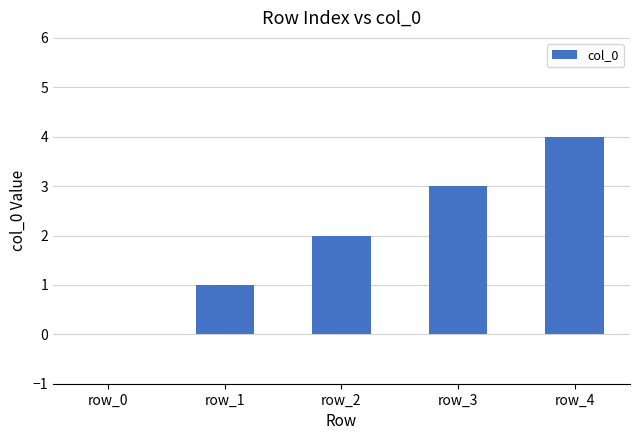

The chart shows a value of 4 at row_4. True or false?

True